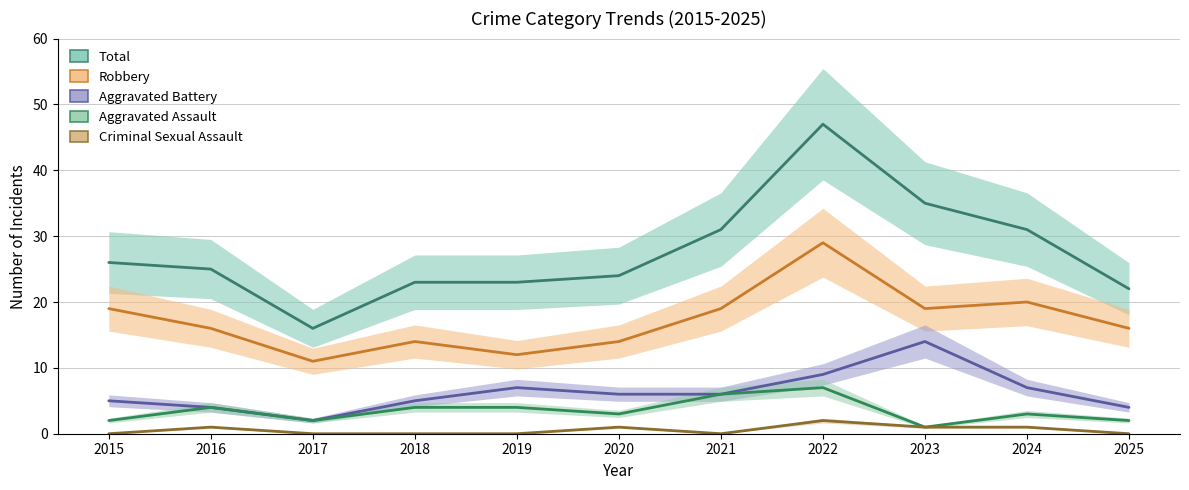

What is the sum of the Aggravated Battery values at 2022 and 2020?

15